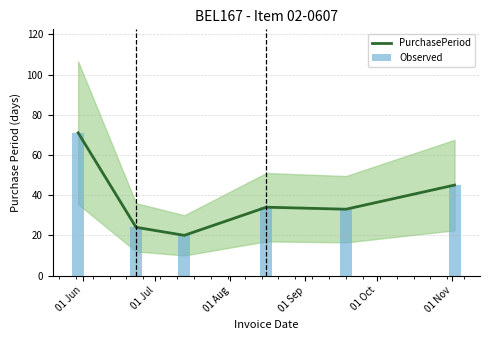

Is it true that Observed equals 45 at 01 Nov?

True